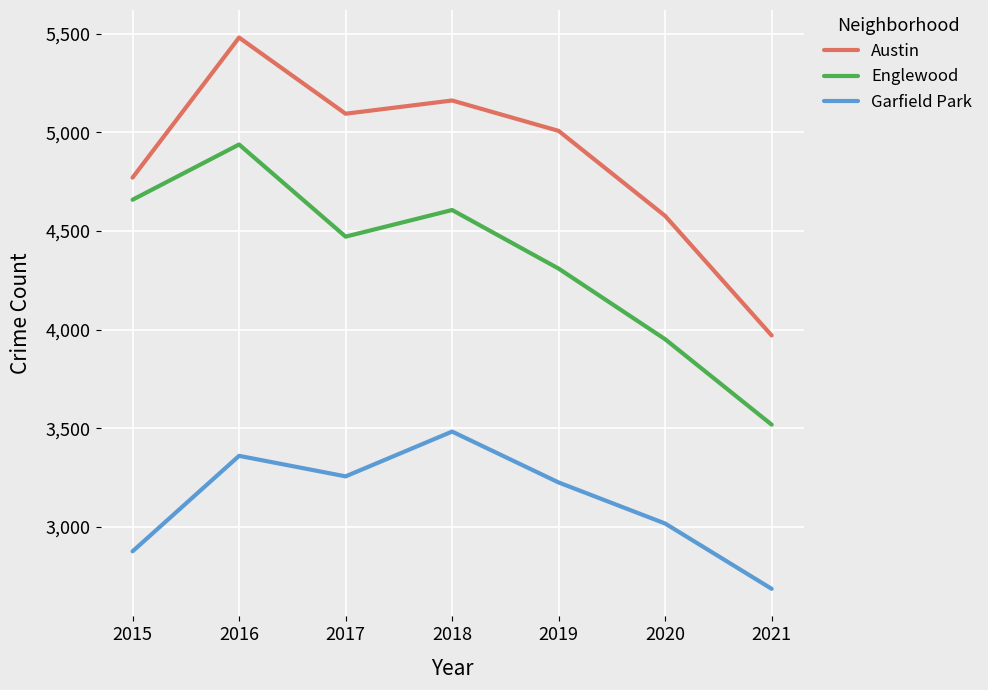

What are all the series names shown in the legend?

Austin, Englewood, Garfield Park